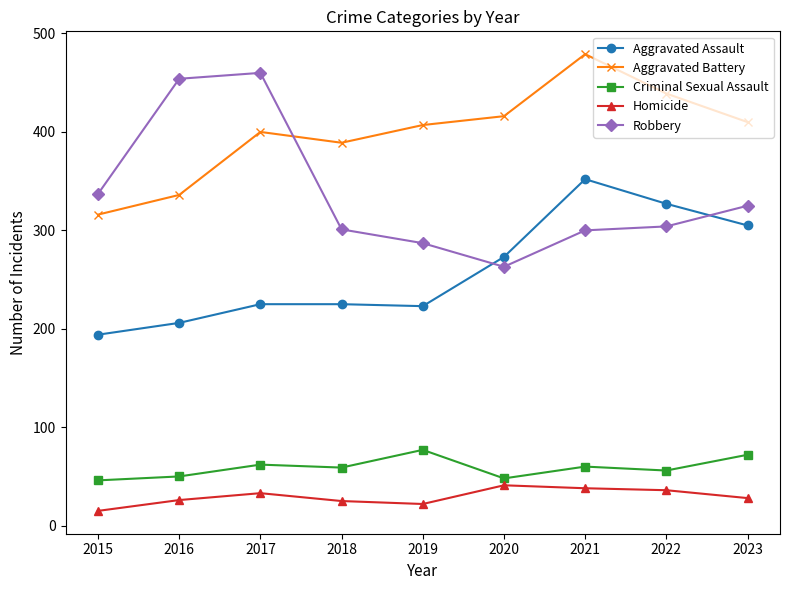

Which series has the largest total across all categories?

Aggravated Battery